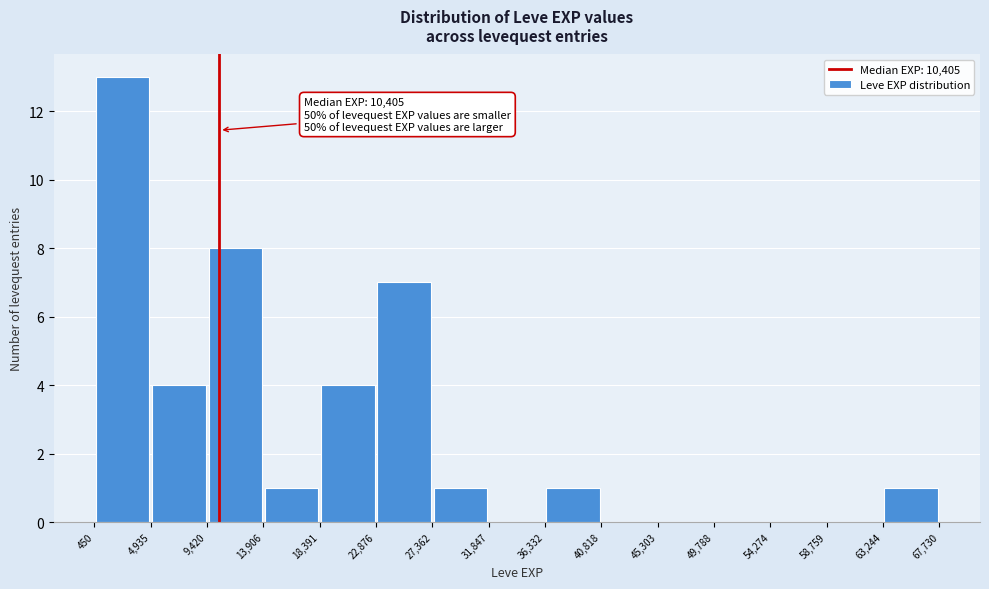

Over which range of the x-axis is the bar tallest?

450 to 4,935